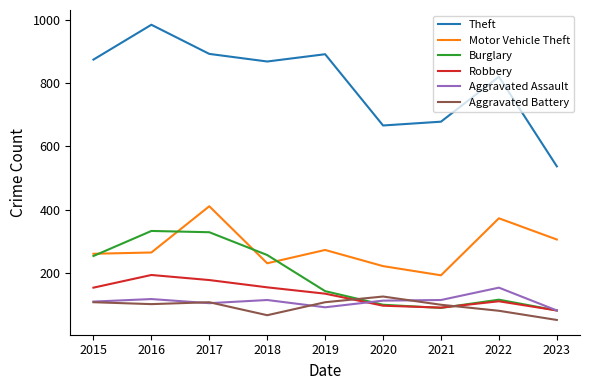

Read the Aggravated Assault value at 2022, to the nearest 5.

155